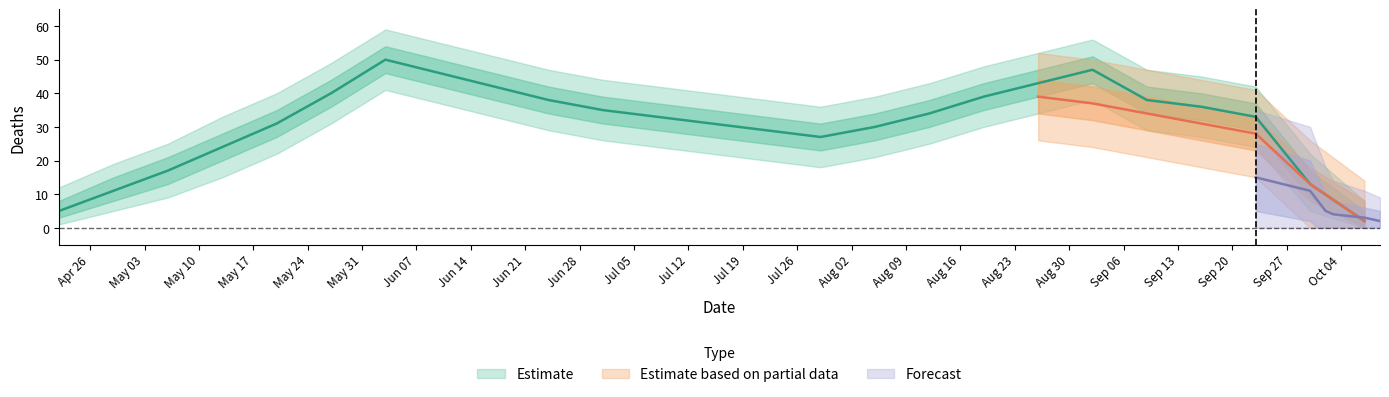

What is the sum of the values at 2021-07-15 and 2021-07-08?

64